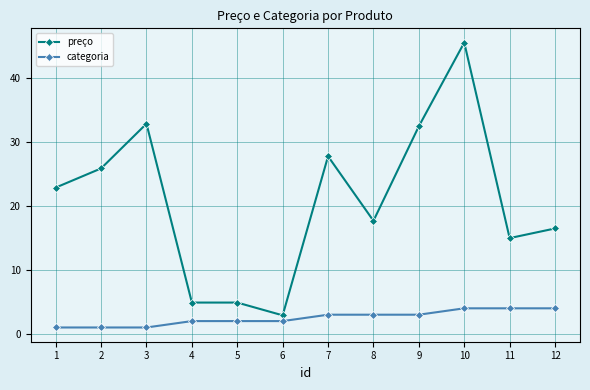

What is the difference between the highest and lowest values at 11?

11.0